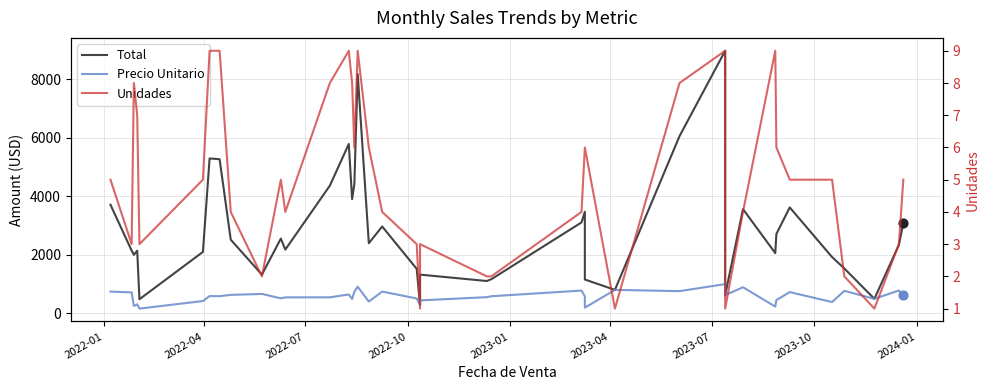

At how many categories does at least one series exceed 1336?

30